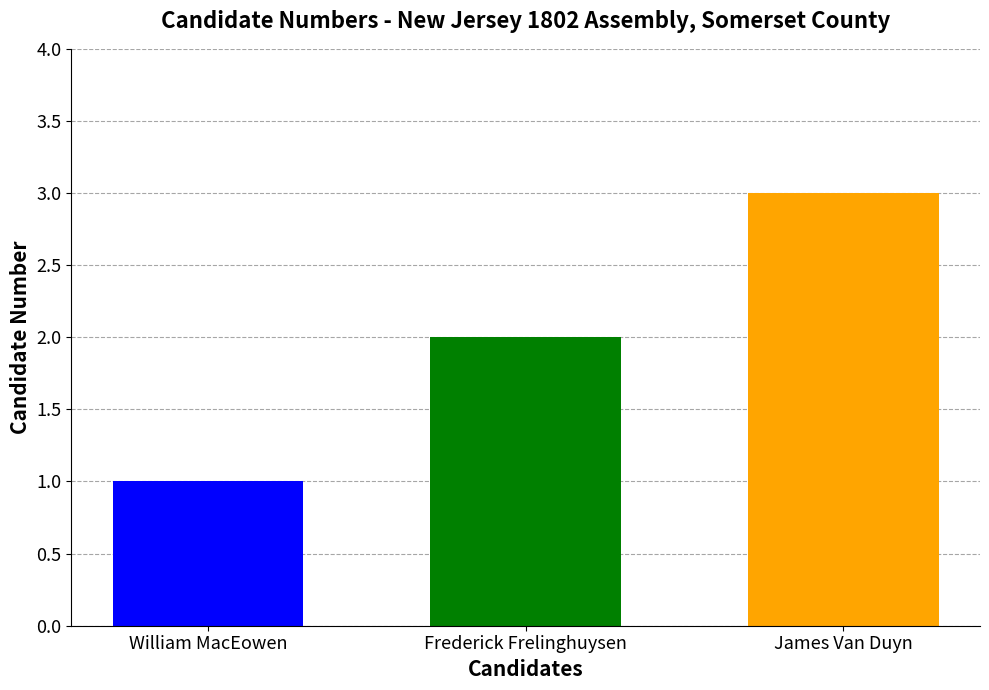

What is the greatest value displayed?

3